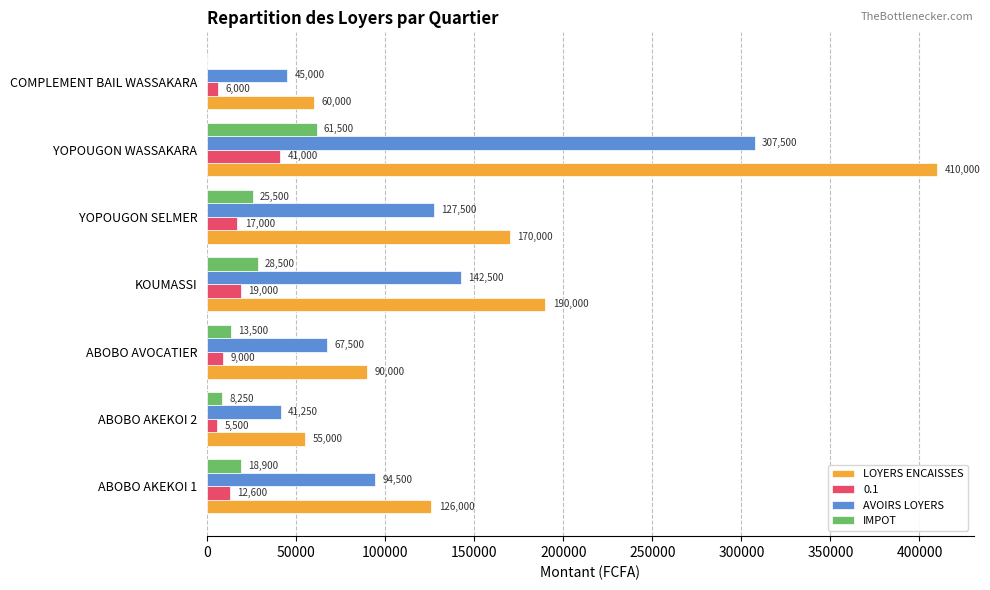

Between ABOBO AVOCATIER and YOPOUGON SELMER, which series saw the biggest shift?

LOYERS ENCAISSES